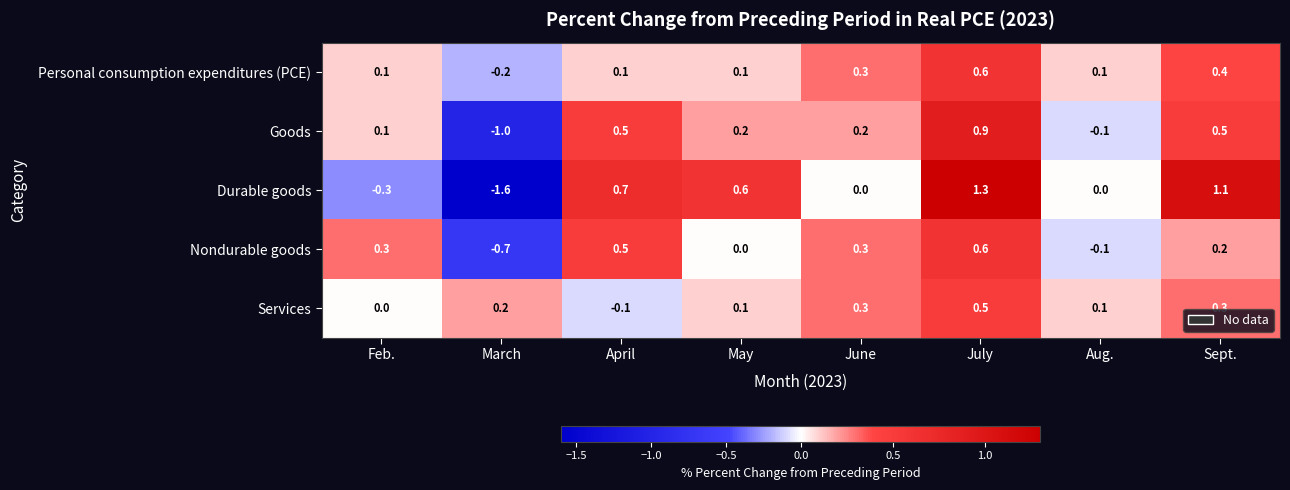

What is the spread (max minus min) of values at July?

0.8